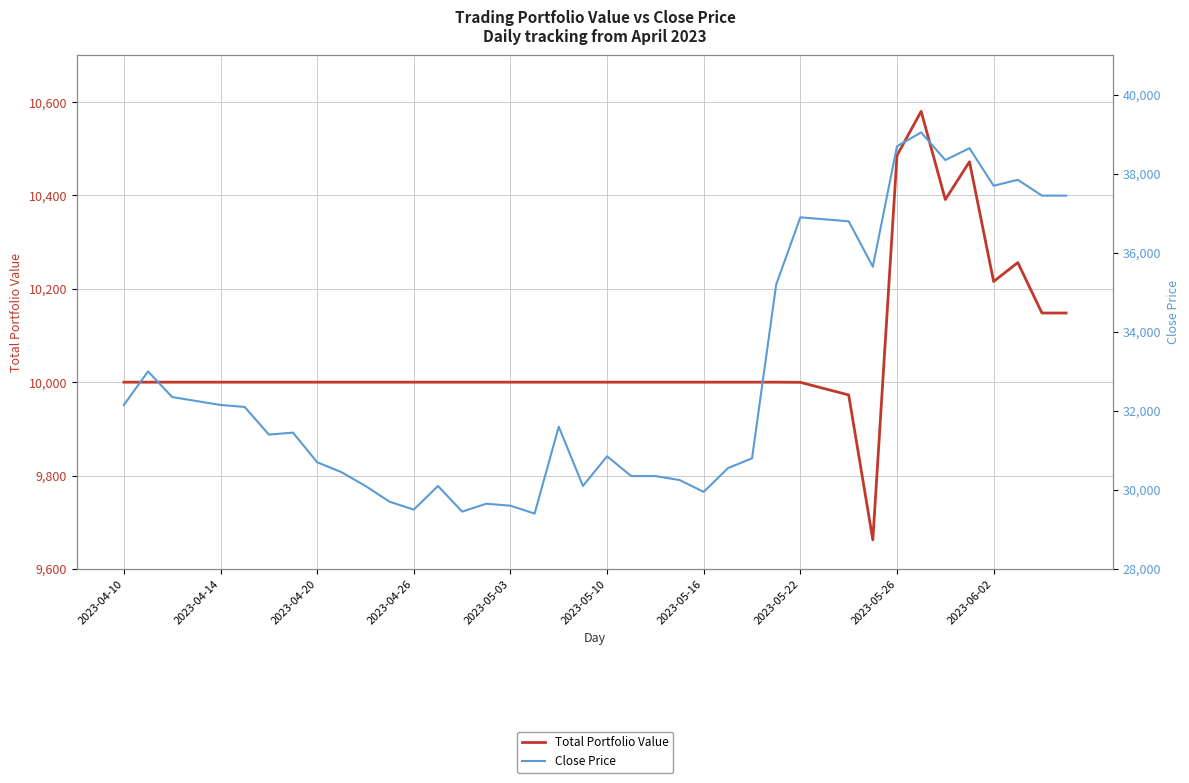

What is the greatest value displayed?

39050.0